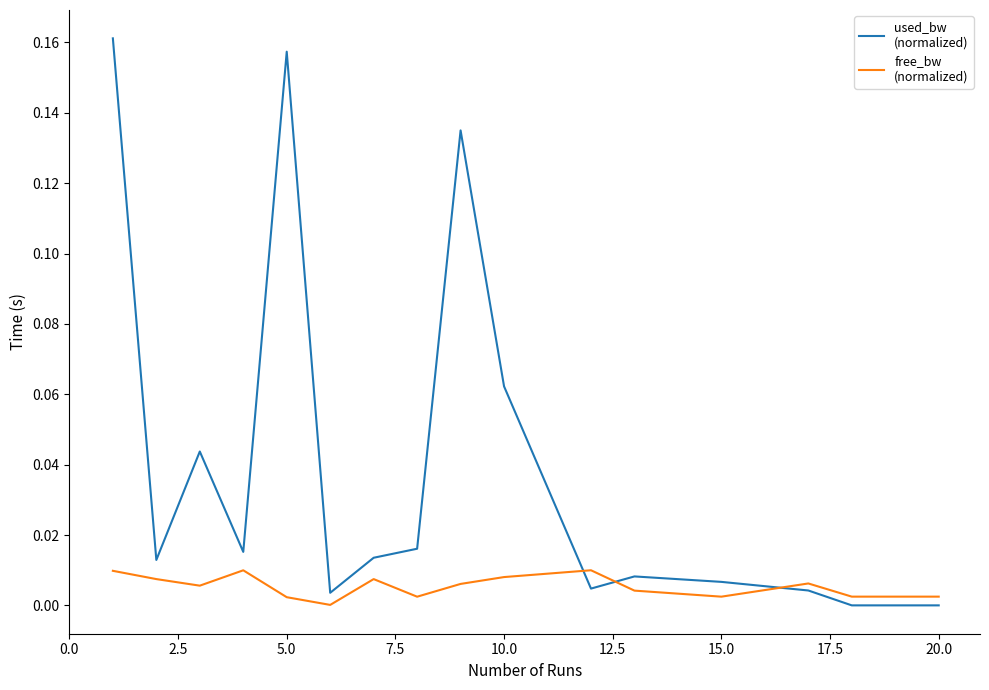

Does the chart display data point markers on the line(s)?

No